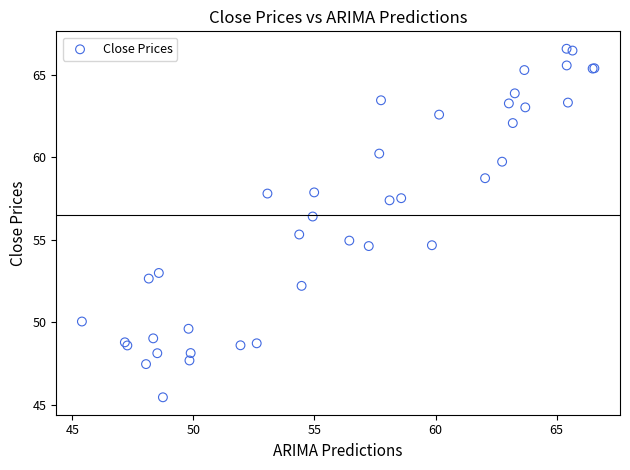

What Y value in the scatter plot is closest to 56?

56.4